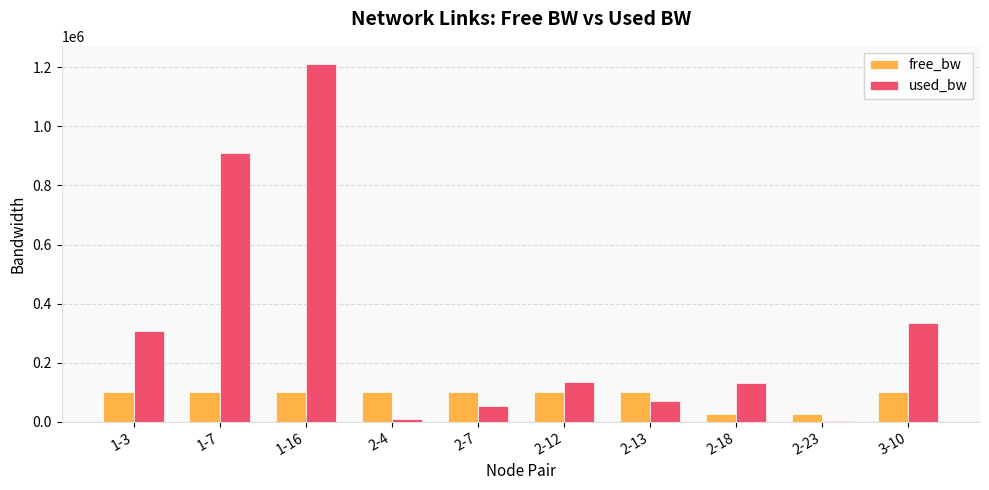

Is the value of used_bw at 2-13 greater than the value of free_bw at 3-10?

No